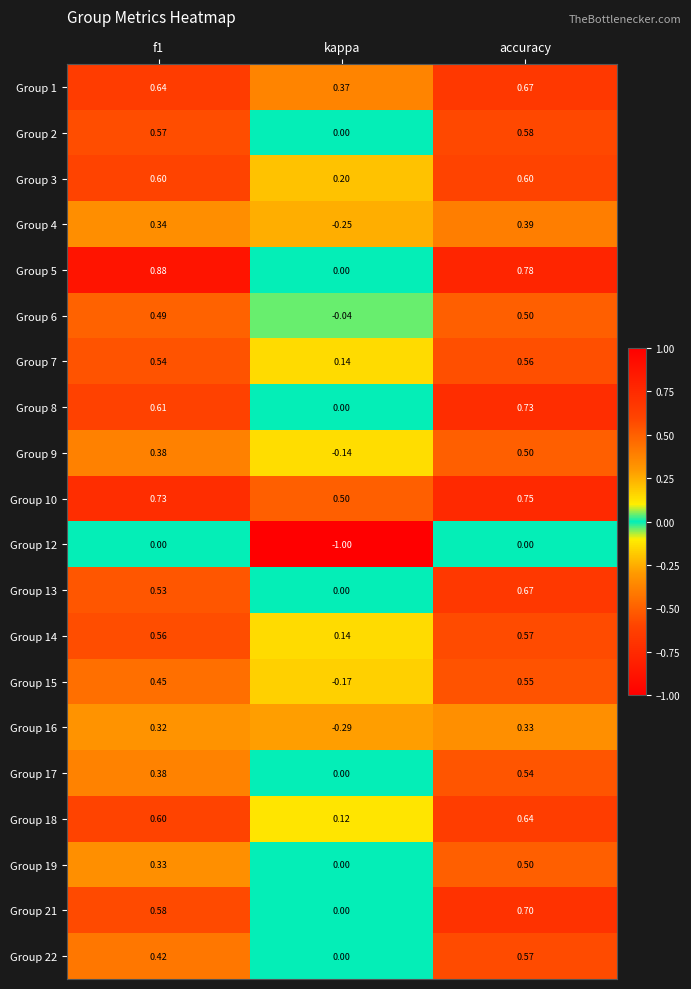

Where is Group 18 nearest to the value 0?

kappa